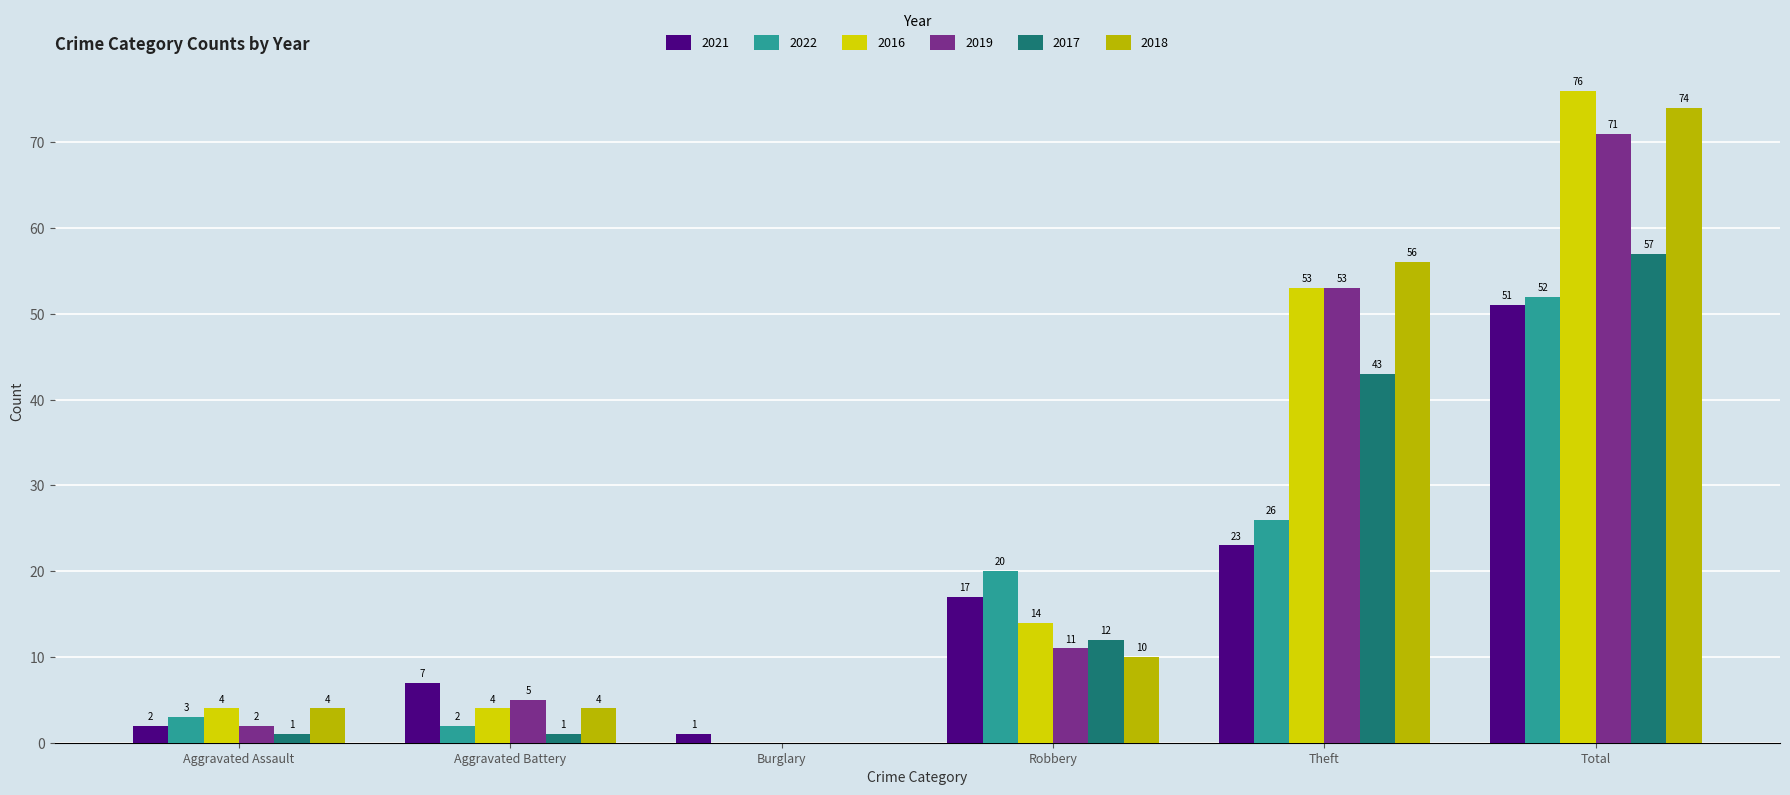

True or false: 2019 has a value of 71 at Total.

True